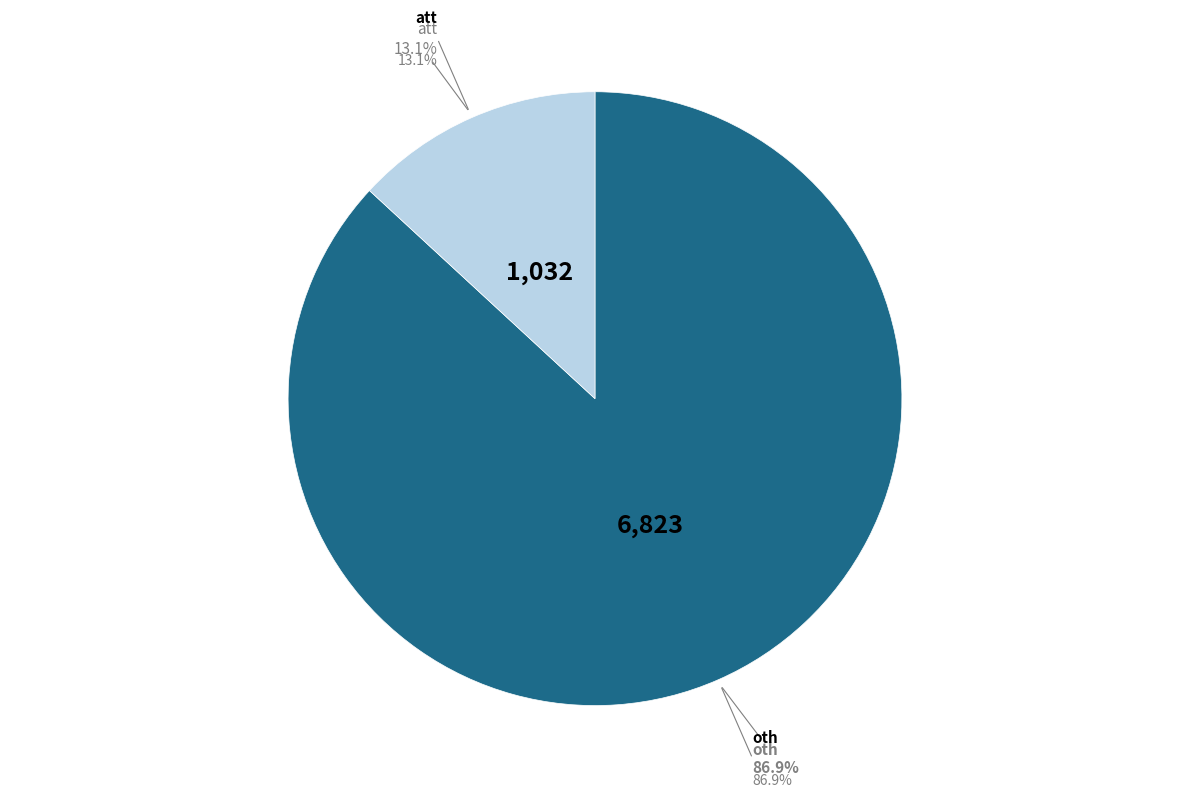

What portion of the pie excludes oth?

13.1%